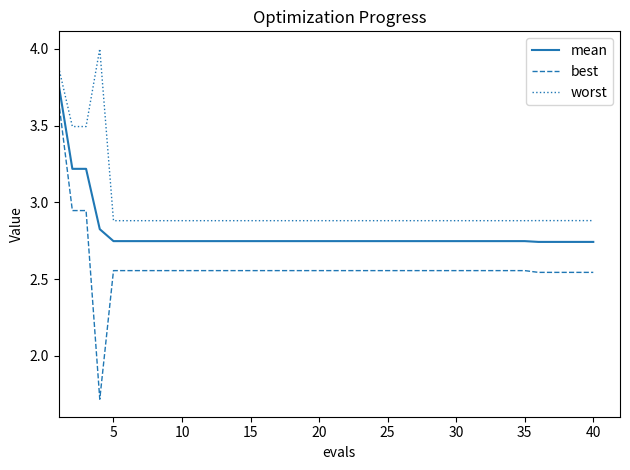

True or false: worst and best cross at least once.

False